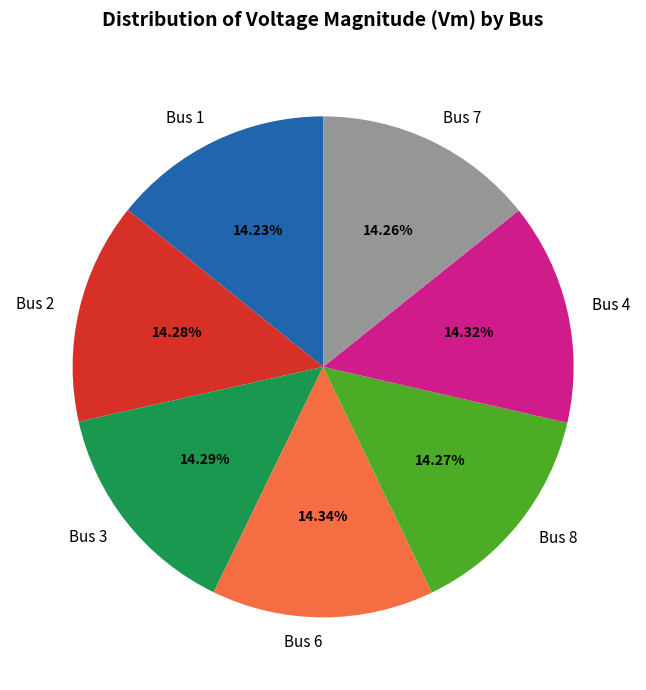

Combined, do Bus 6 and Bus 1 account for over 50%?

No